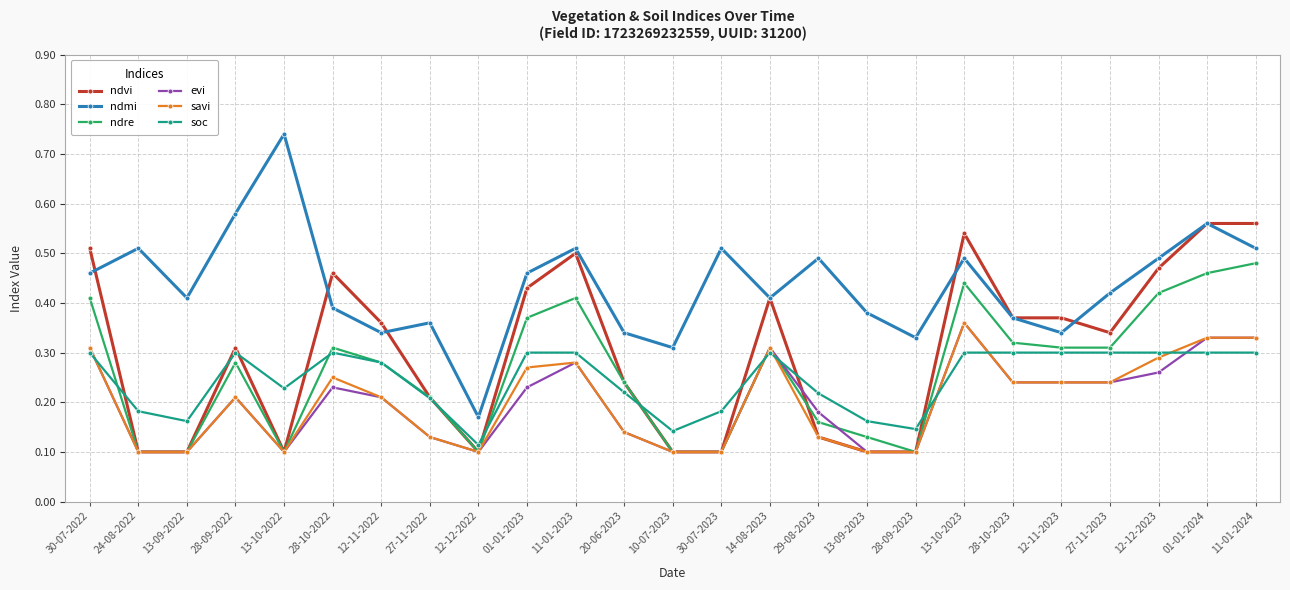

True or false: soc has a value of 0.3 at 12-11-2023.

True